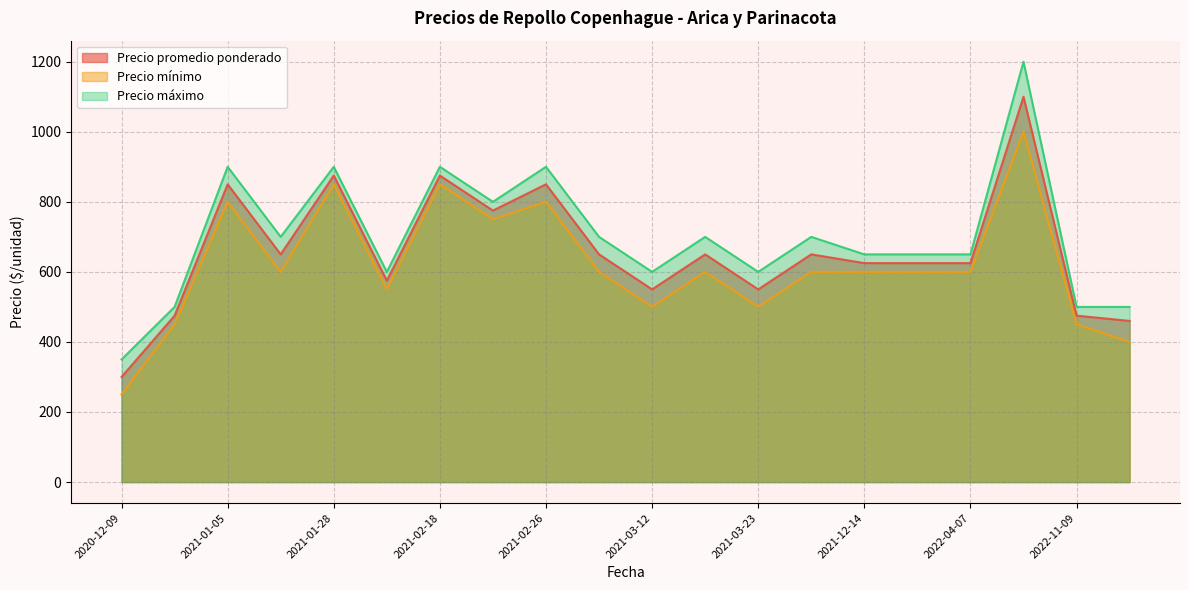

Where is Precio mínimo nearest to the value 625?

2021-10-05